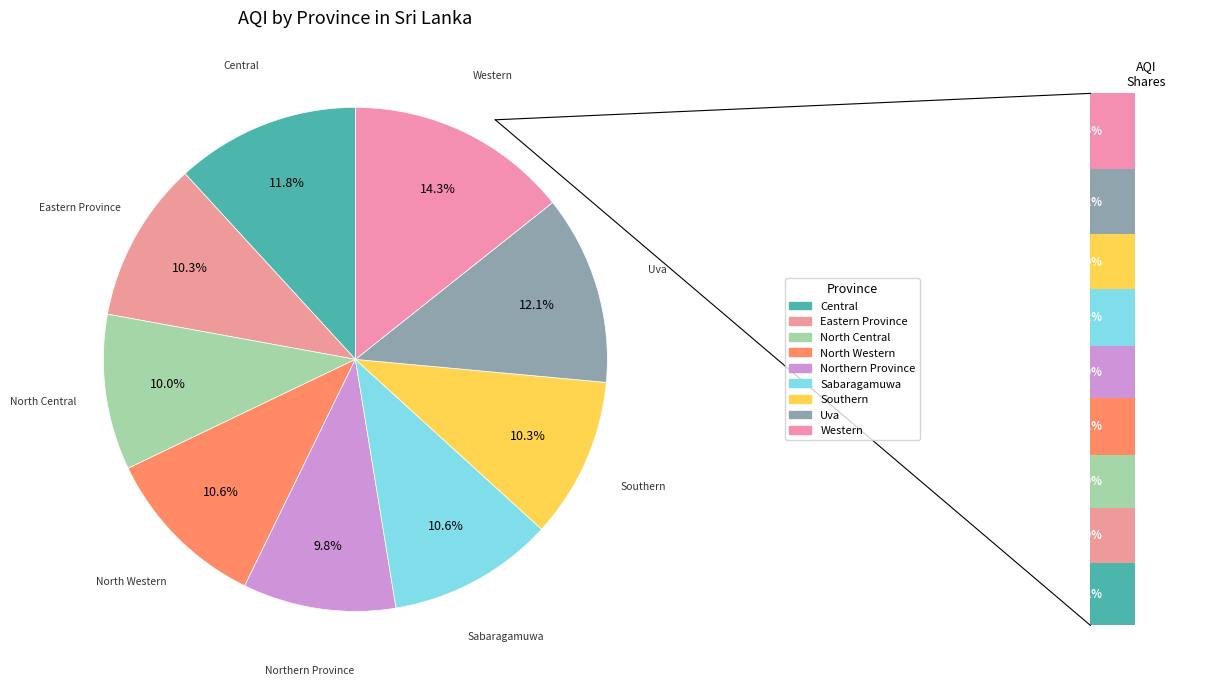

Approximately how many times larger is the value at North Central compared to Southern?

1.0